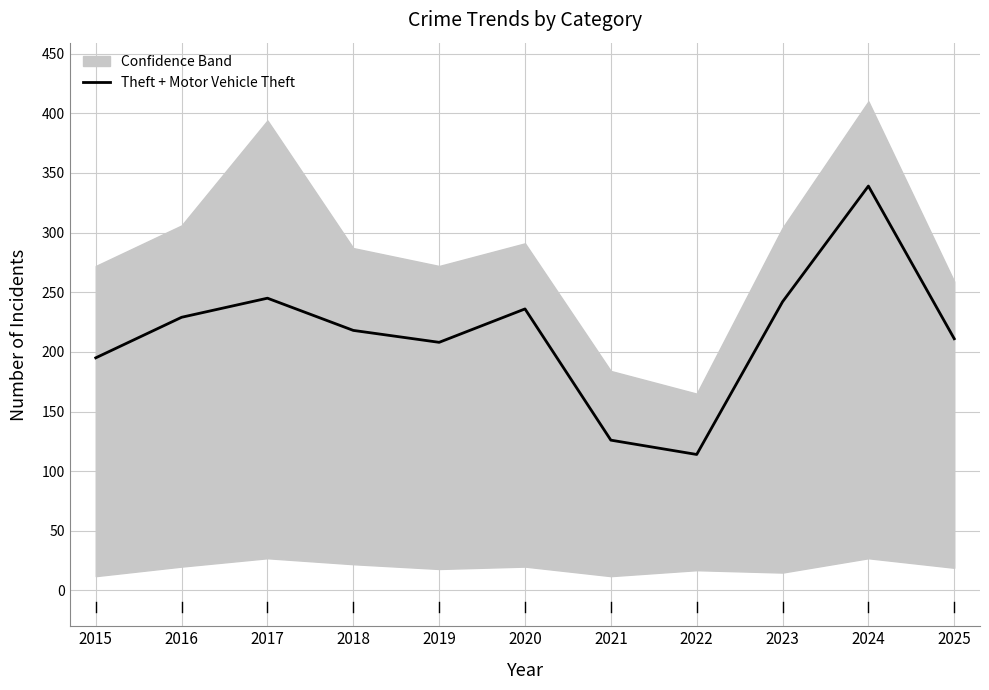

The value at 2016 is 99. True or false?

False